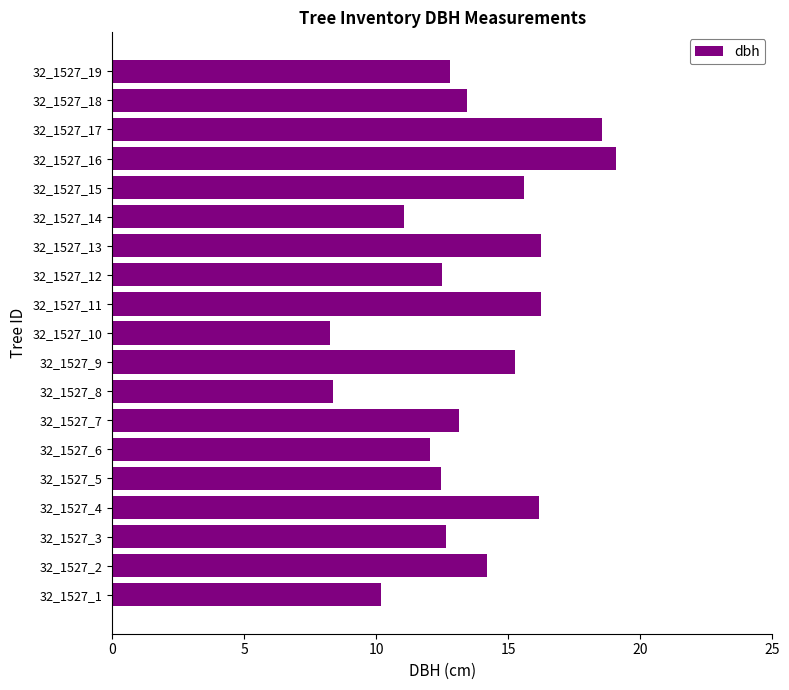

True or false: the data shows 8.3 at 32_1527_8.

True